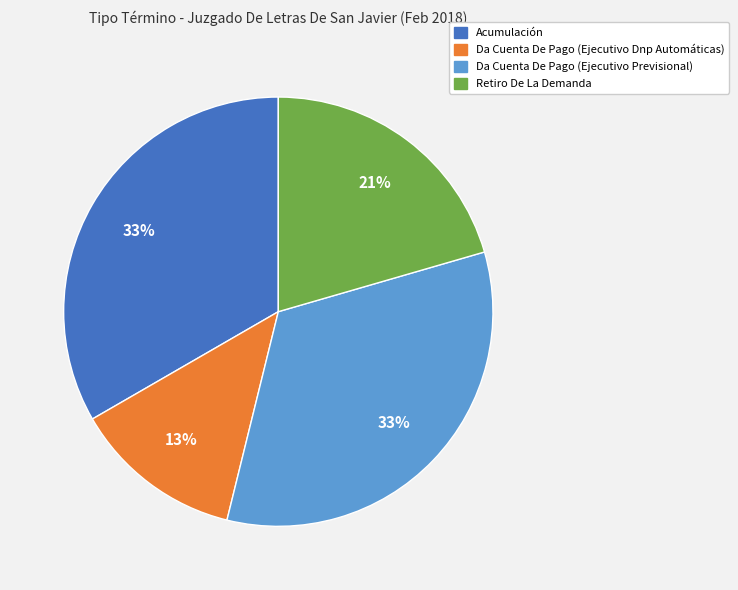

Does Acumulación account for over 50% of the chart?

No